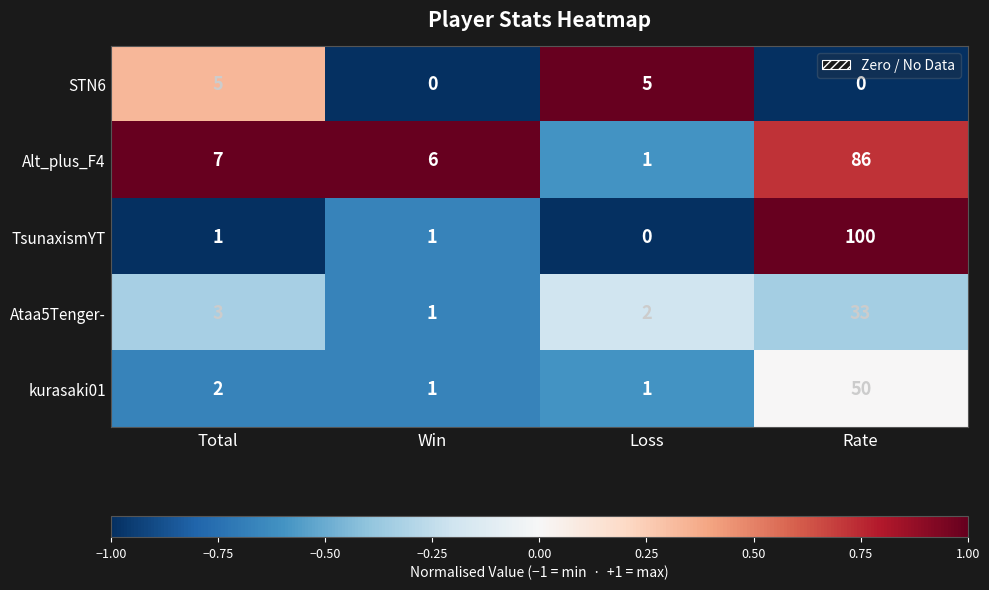

What is the average value of the Alt_plus_F4 series?

25